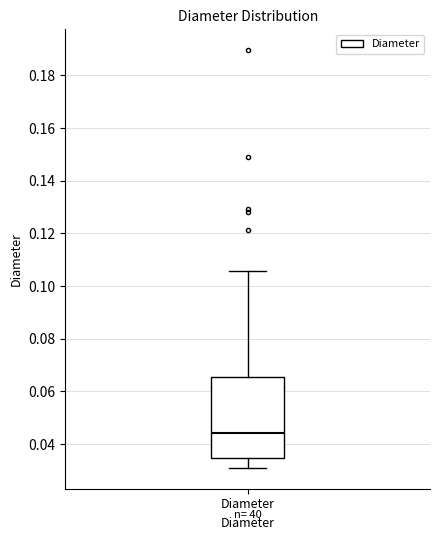

Read this box plot against the y-axis: the position of the median line, the range covered by the box, and the ends of both whiskers. The values are not printed on the chart, so give them approximately, as read against the axis.

median 0.044, box 0.034 to 0.066, whiskers 0.032 to 0.106